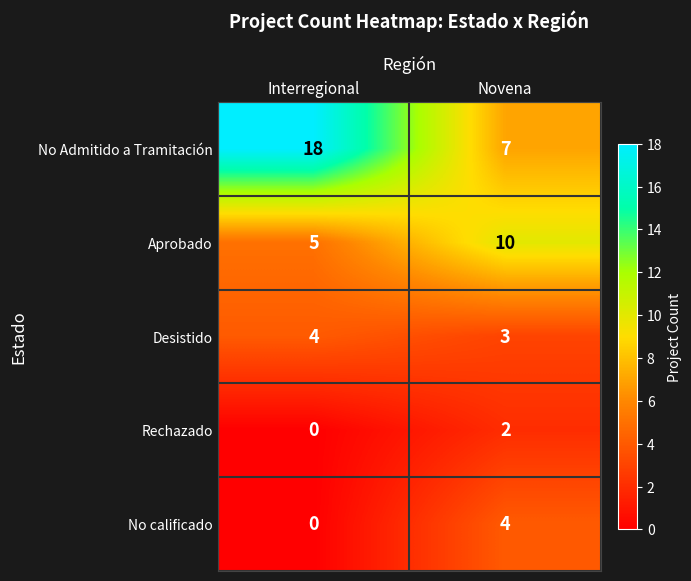

At which label is Rechazado closest to 1?

Interregional